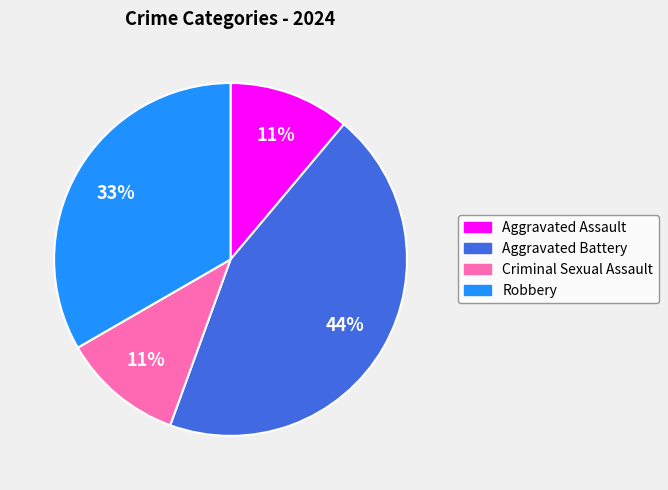

Between Robbery and Criminal Sexual Assault, which is larger?

Robbery